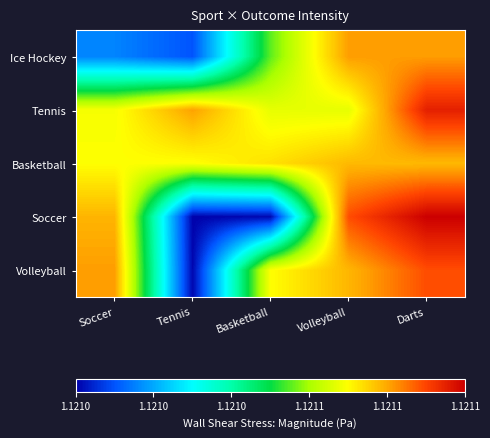

Rank the series by their maximum value, from highest to lowest.

Soccer, Tennis, Volleyball, Ice Hockey, Basketball